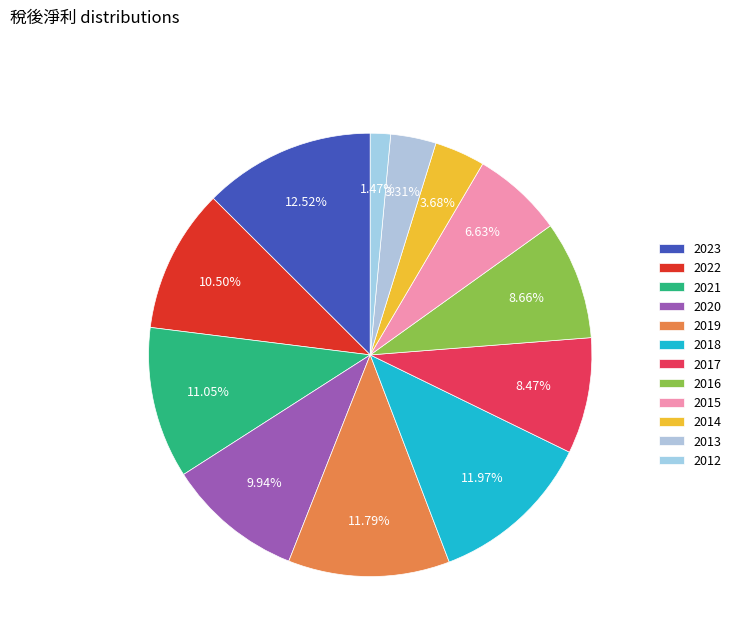

Does 2017 account for over 50% of the chart?

No